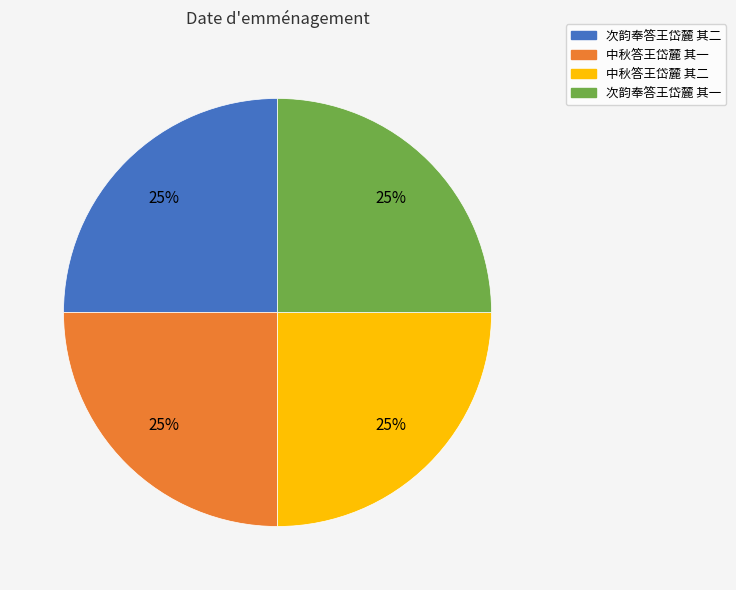

Is 中秋答王岱麓 其二 the majority of the pie?

No